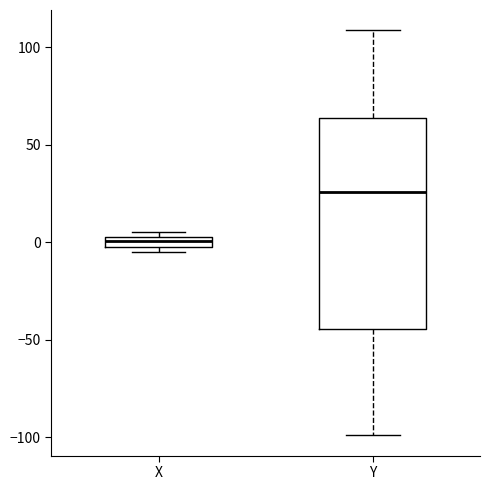

Comparing the boxes themselves (not the whiskers), which one is the tallest?

Y